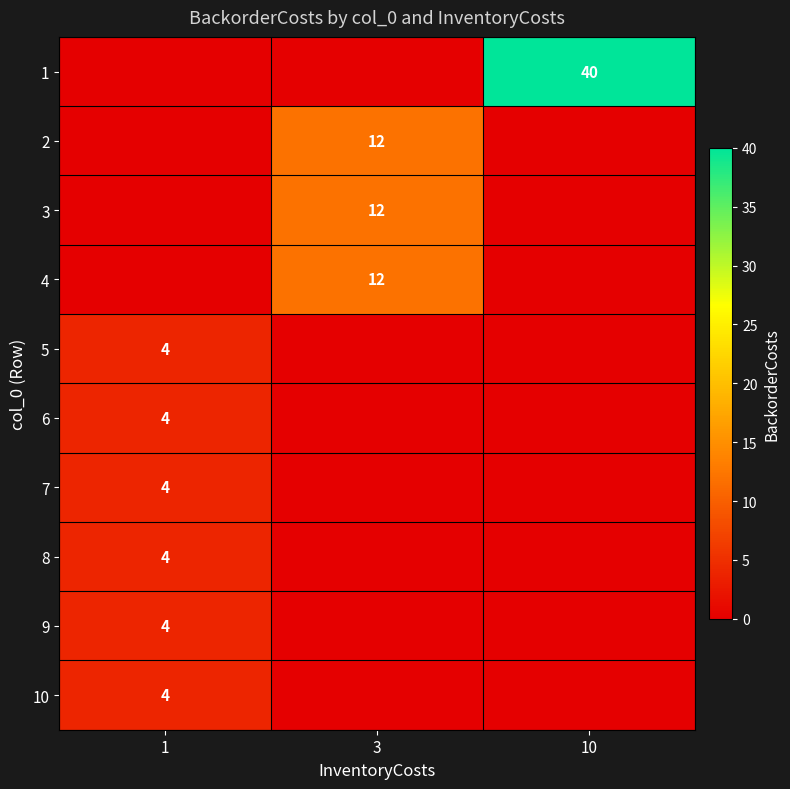

True or false: 2 has a value of 16 at 3.

False